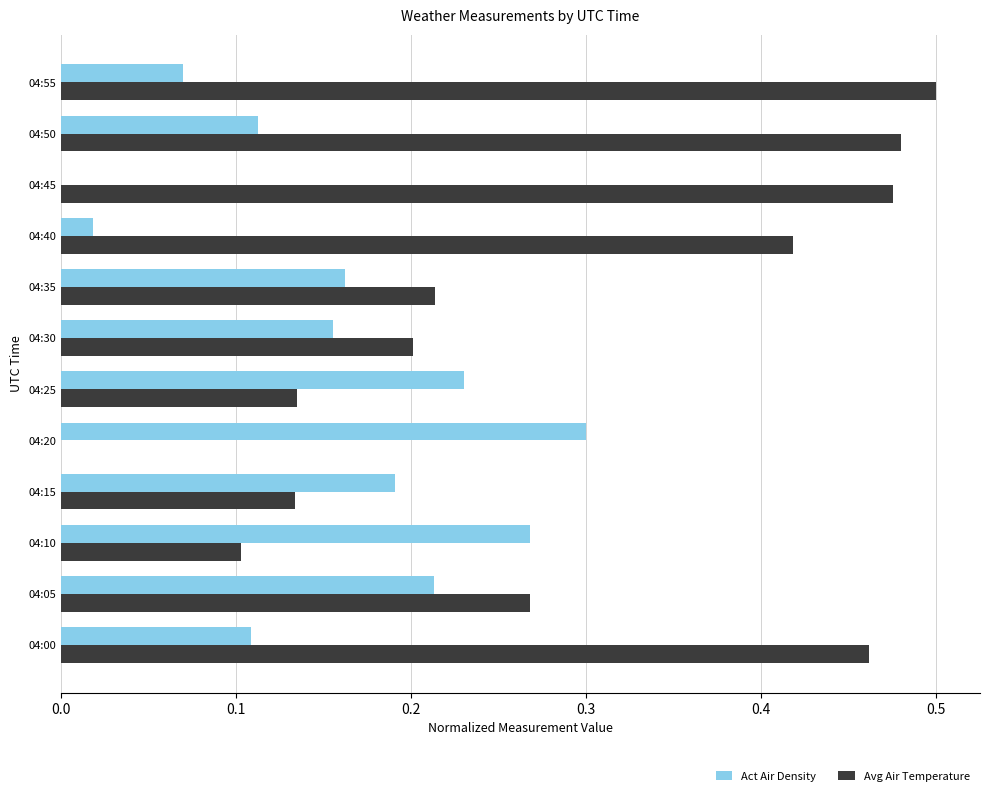

The value of Act Air Density at 04:15 is 0.2. True or false?

True